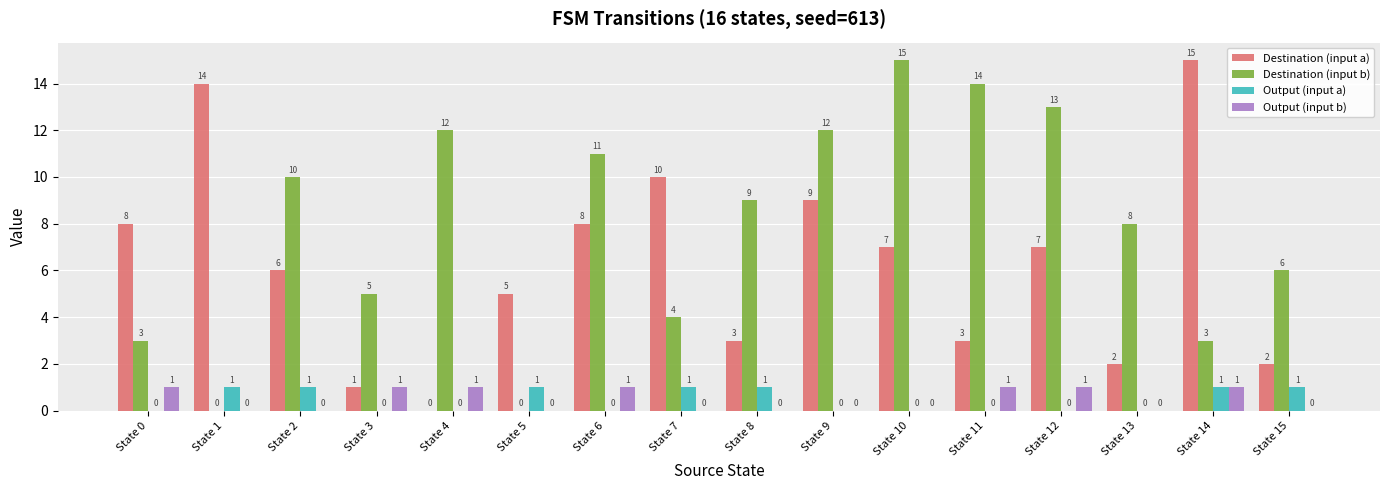

The value of Output (input a) at State 5 is 2. True or false?

False